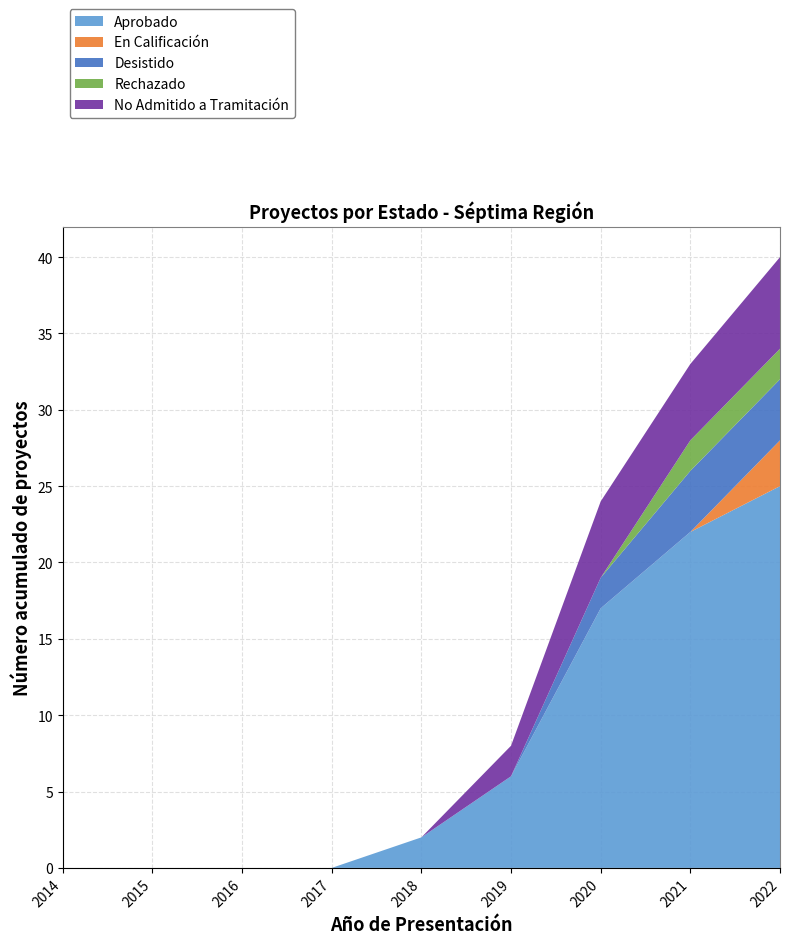

At which category is the sum across all series the highest?

2022